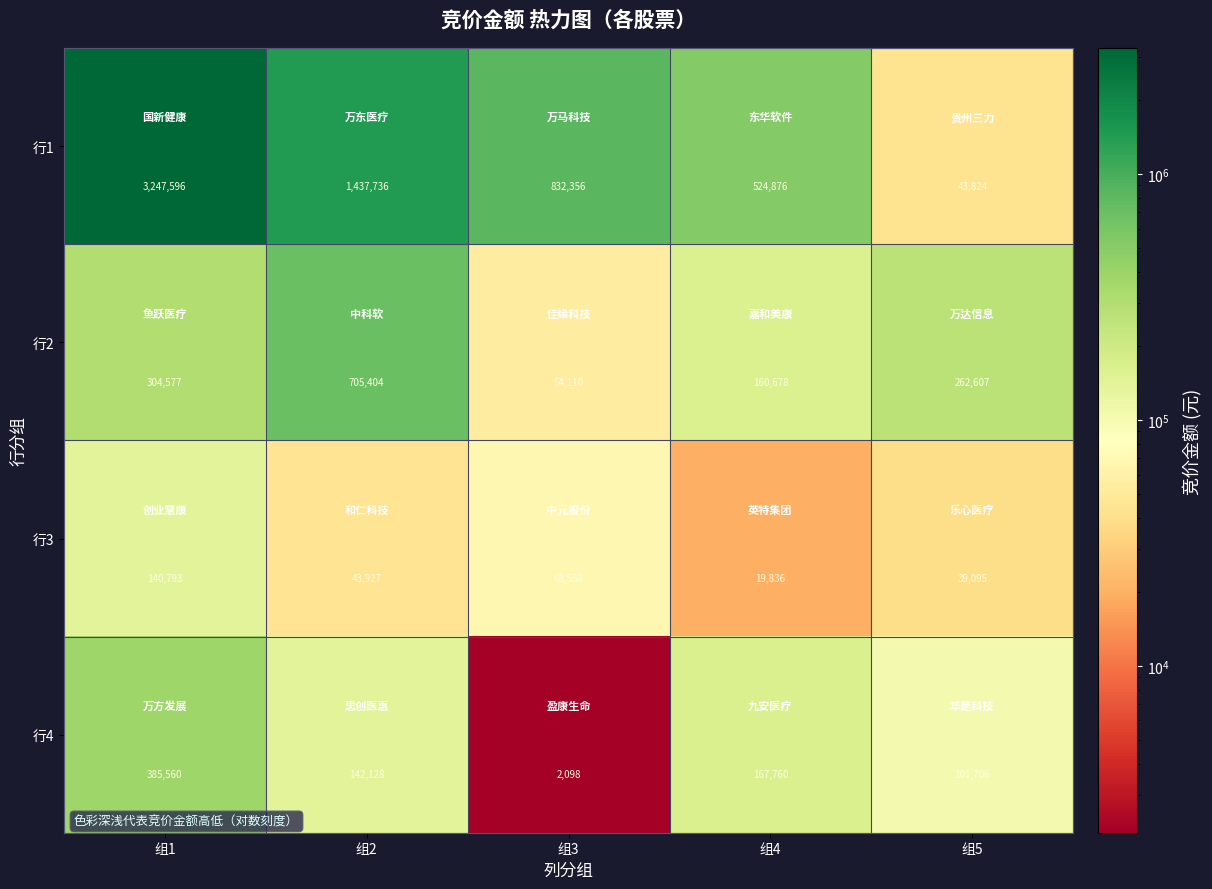

Which series has the widest spread of values?

行1